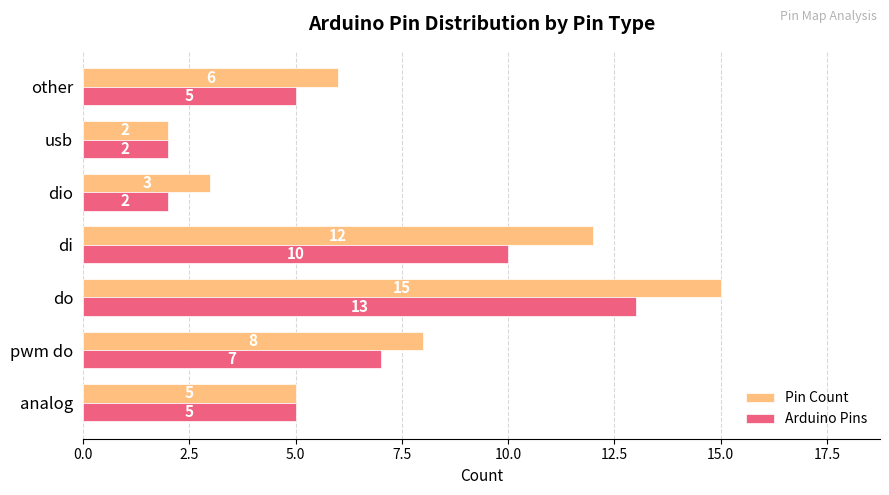

What are all the series names shown in the legend?

Pin Count, Arduino Pins